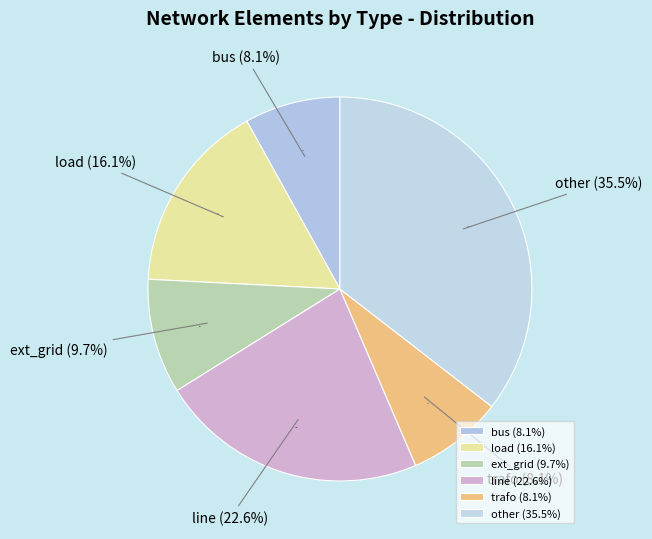

What is the total percentage of line and trafo?

30.6%